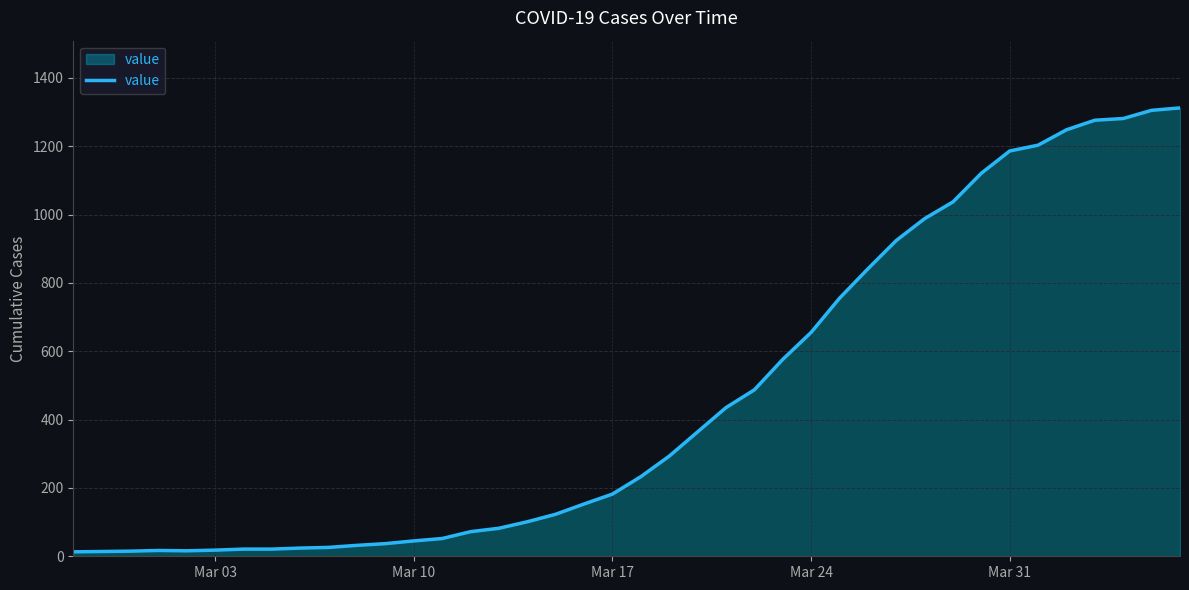

What is the difference between the maximum and minimum values?

1299